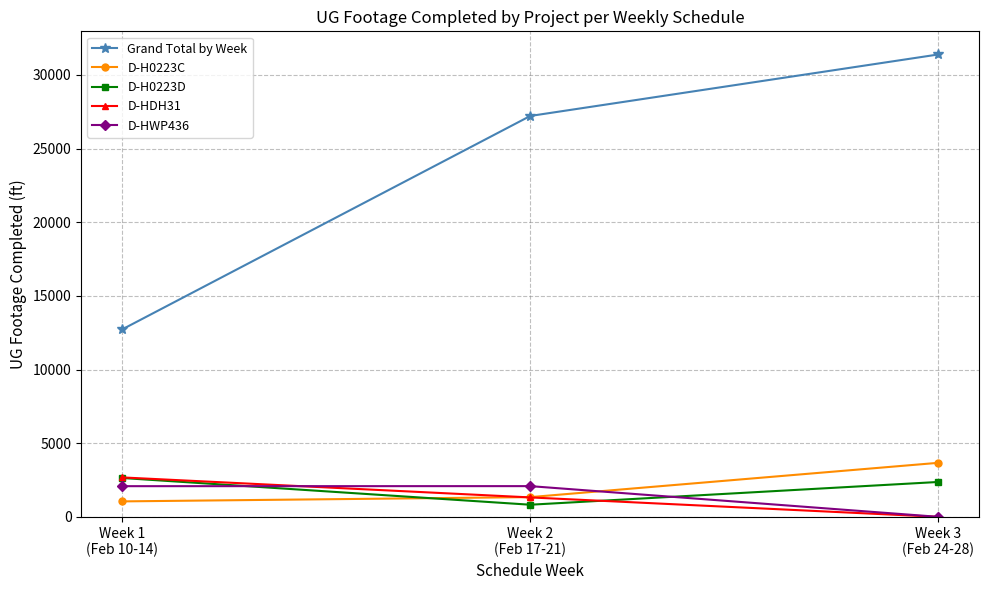

At which category does the chart reach its peak across all series?

Week 3
(Feb 24-28)